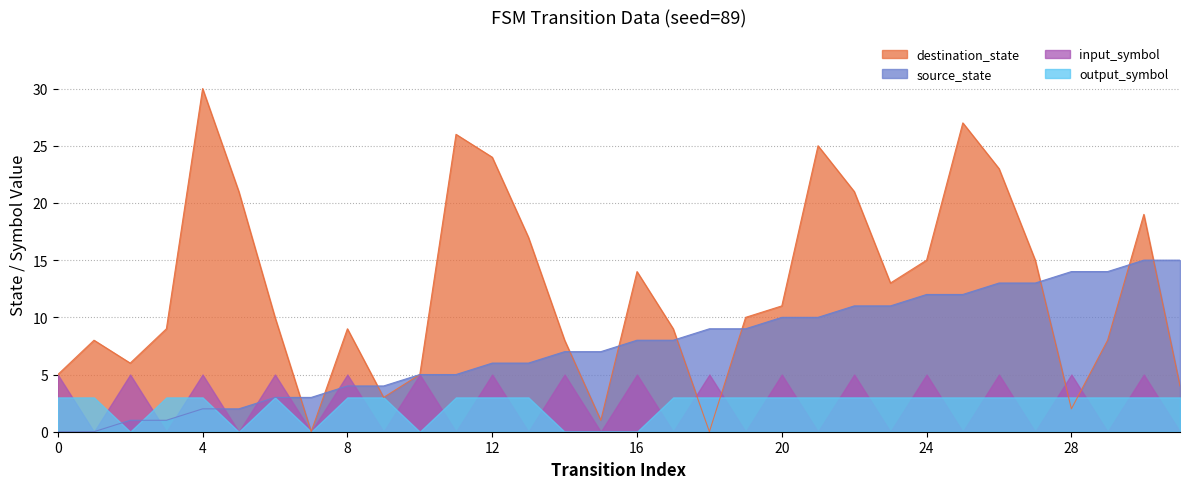

How many distinct data groups are displayed?

4